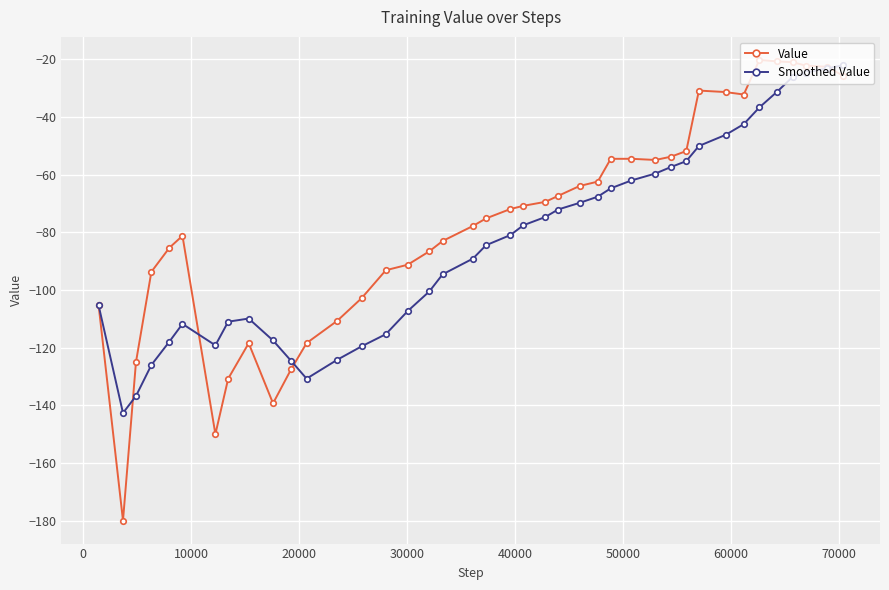

Which series has the largest range (max minus min)?

Value